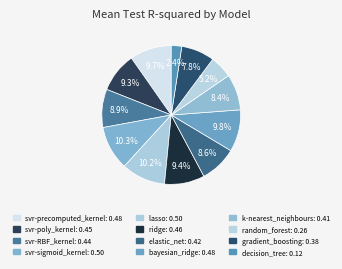

How many segments does this pie chart have?

12